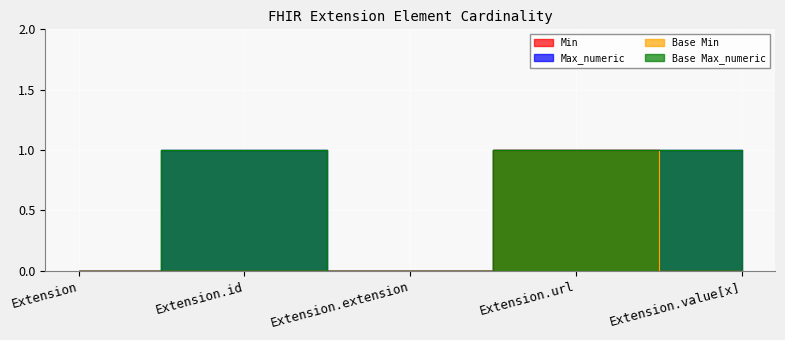

True or false: Base Min has more than 0 points higher than both neighbors.

True